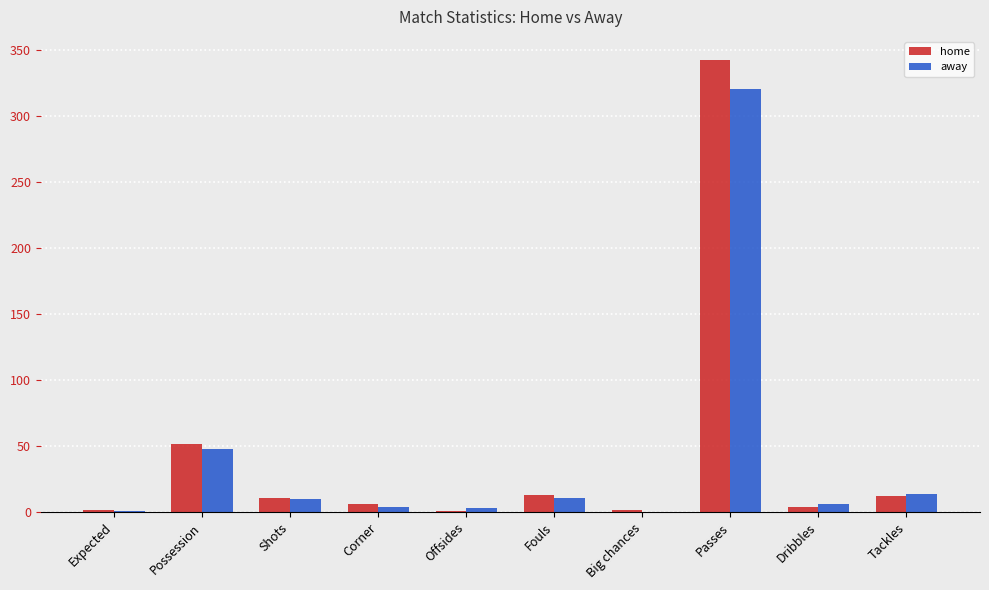

What are all the series names shown in the legend?

home, away